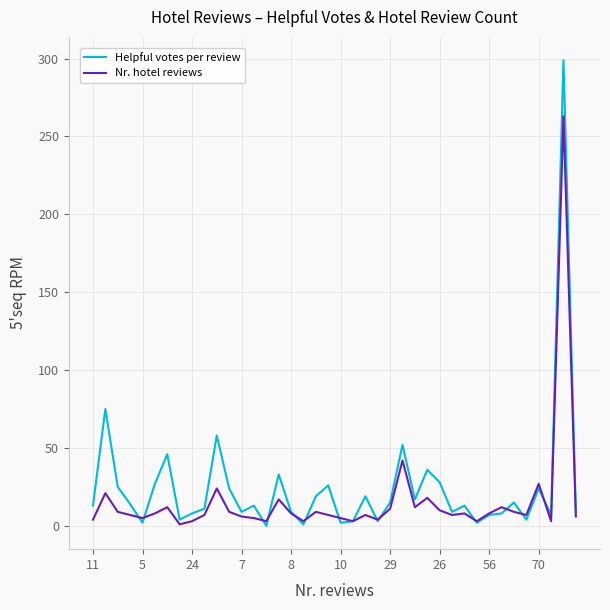

Which series has the largest range (max minus min)?

Helpful votes per review